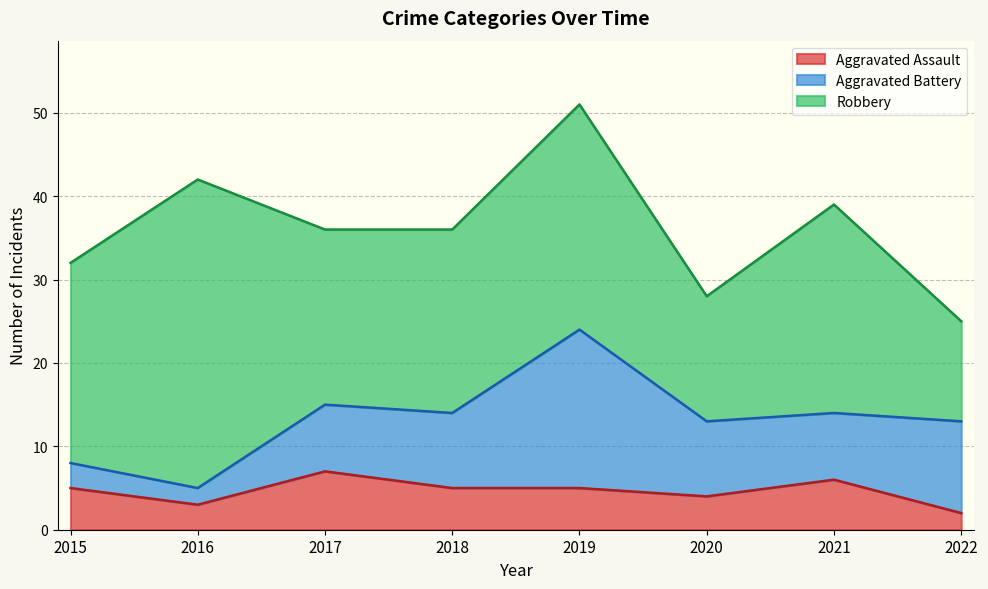

Count the number of categories in the chart.

8